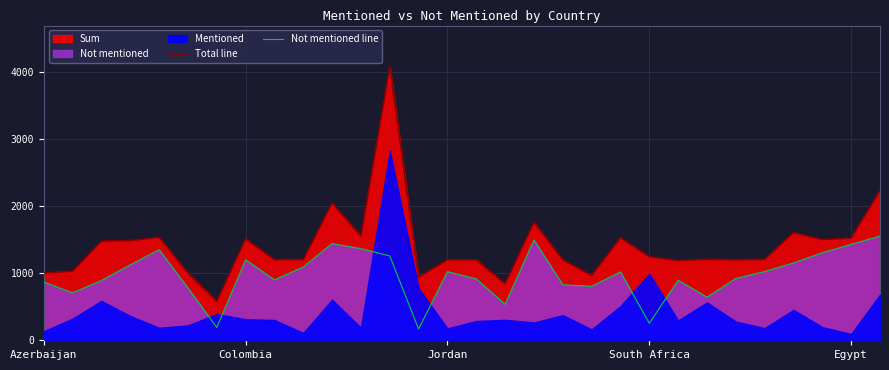

What is the highest value of the Not mentioned line series?

1552